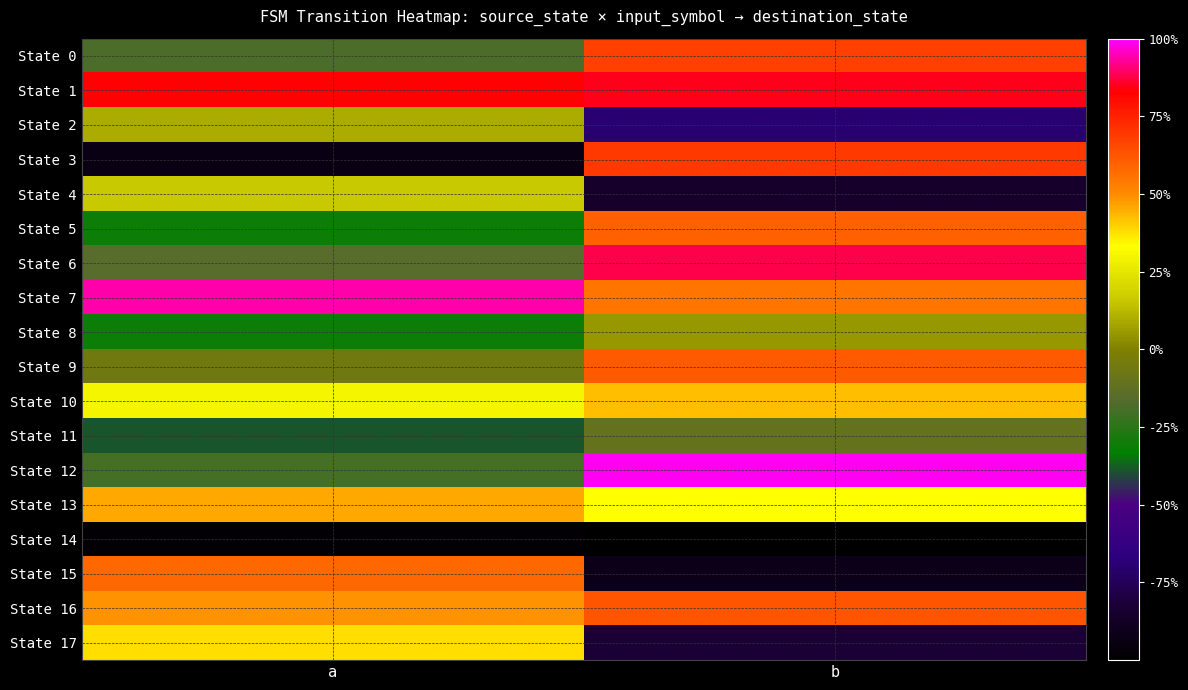

What is the total value across all series at a?

65.6